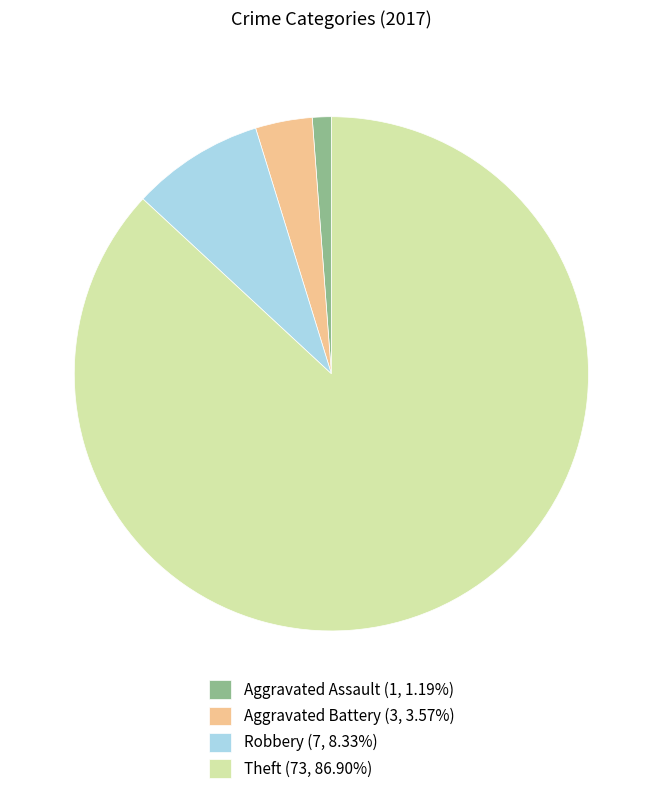

What is the ratio of the value at Aggravated Battery (3, 3.57%) to the value at Aggravated Assault (1, 1.19%)?

3.0